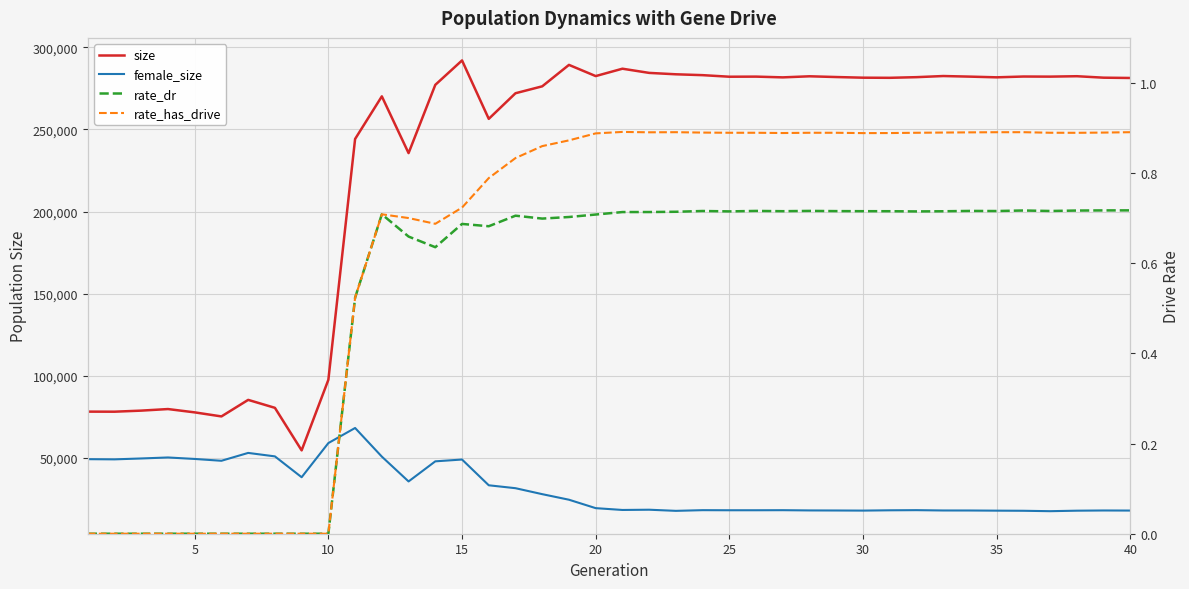

True or false: rate_dr and size cross at least once.

False